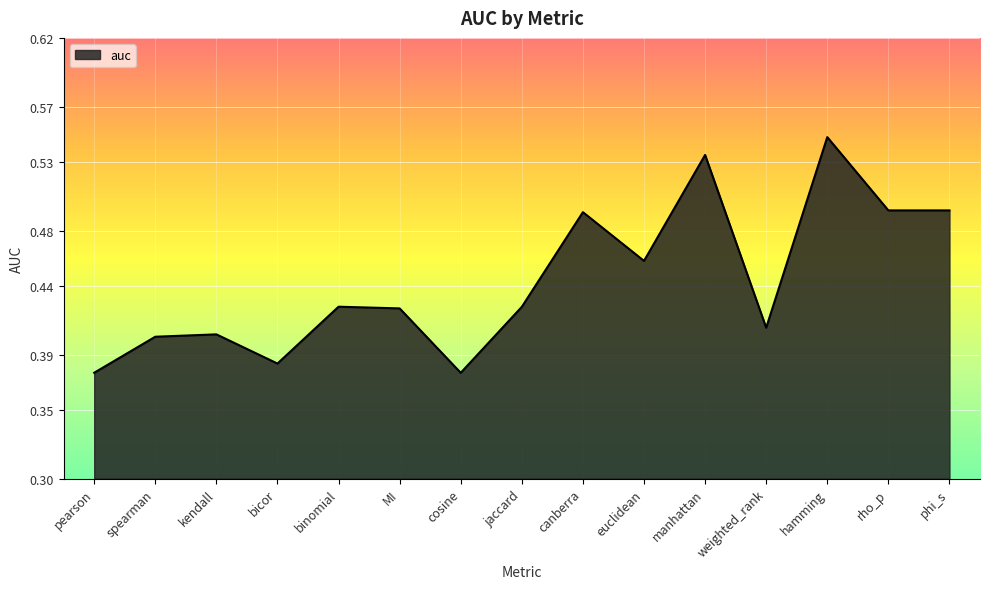

True or false: the data shows 0.4 at MI.

True